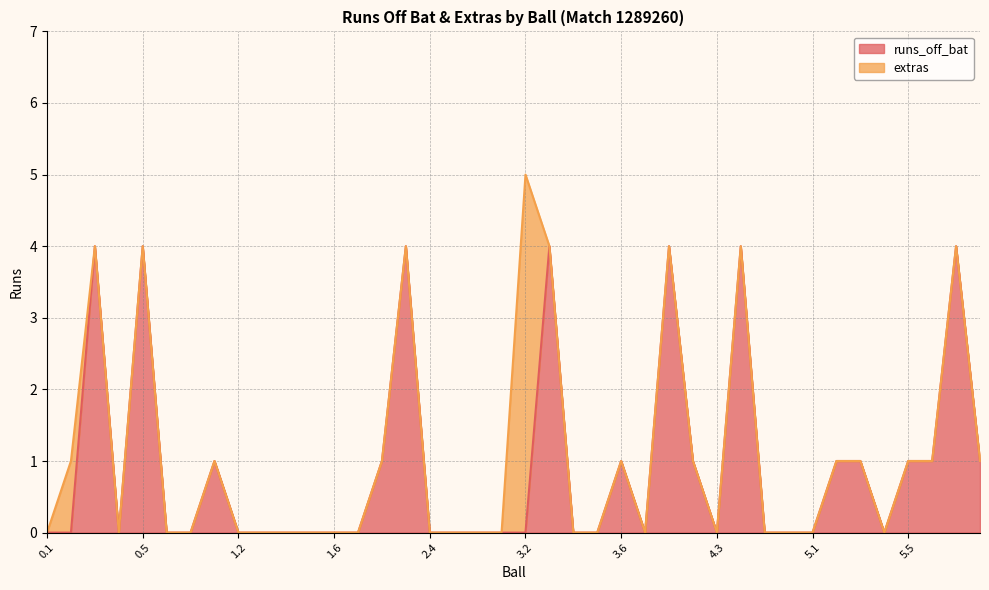

At which category is the sum across all series the highest?

3.2